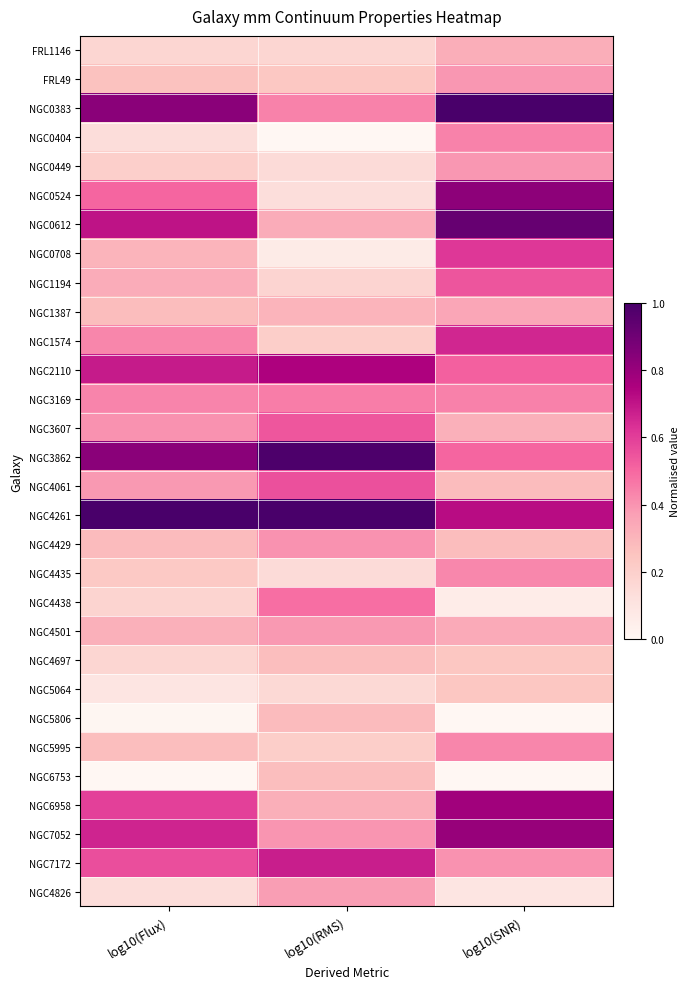

Reading right to left, what are all the values shown in this chart?

FRL1146: log10(SNR)=0.3	log10(RMS)=0.2	log10(Flux)=0.2
FRL49: log10(SNR)=0.4	log10(RMS)=0.2	log10(Flux)=0.3
NGC0383: log10(SNR)=1.0	log10(RMS)=0.4	log10(Flux)=0.8
NGC0404: log10(SNR)=0.4	log10(RMS)=0.0	log10(Flux)=0.1
NGC0449: log10(SNR)=0.4	log10(RMS)=0.1	log10(Flux)=0.2
NGC0524: log10(SNR)=0.8	log10(RMS)=0.1	log10(Flux)=0.5
NGC0612: log10(SNR)=0.9	log10(RMS)=0.3	log10(Flux)=0.7
NGC0708: log10(SNR)=0.6	log10(RMS)=0.1	log10(Flux)=0.3
NGC1194: log10(SNR)=0.5	log10(RMS)=0.2	log10(Flux)=0.3
NGC1387: log10(SNR)=0.3	log10(RMS)=0.3	log10(Flux)=0.3
NGC1574: log10(SNR)=0.7	log10(RMS)=0.2	log10(Flux)=0.4
NGC2110: log10(SNR)=0.5	log10(RMS)=0.7	log10(Flux)=0.7
NGC3169: log10(SNR)=0.4	log10(RMS)=0.5	log10(Flux)=0.4
NGC3607: log10(SNR)=0.3	log10(RMS)=0.5	log10(Flux)=0.4
NGC3862: log10(SNR)=0.5	log10(RMS)=1.0	log10(Flux)=0.8
NGC4061: log10(SNR)=0.3	log10(RMS)=0.6	log10(Flux)=0.4
NGC4261: log10(SNR)=0.7	log10(RMS)=1.0	log10(Flux)=1.0
NGC4429: log10(SNR)=0.3	log10(RMS)=0.4	log10(Flux)=0.3
NGC4435: log10(SNR)=0.4	log10(RMS)=0.1	log10(Flux)=0.2
NGC4438: log10(SNR)=0.1	log10(RMS)=0.5	log10(Flux)=0.2
NGC4501: log10(SNR)=0.3	log10(RMS)=0.4	log10(Flux)=0.3
NGC4697: log10(SNR)=0.2	log10(RMS)=0.3	log10(Flux)=0.2
NGC5064: log10(SNR)=0.2	log10(RMS)=0.2	log10(Flux)=0.1
NGC5806: log10(SNR)=0.0	log10(RMS)=0.3	log10(Flux)=0.0
NGC5995: log10(SNR)=0.4	log10(RMS)=0.2	log10(Flux)=0.3
NGC6753: log10(SNR)=0.0	log10(RMS)=0.3	log10(Flux)=0.0
NGC6958: log10(SNR)=0.8	log10(RMS)=0.3	log10(Flux)=0.6
NGC7052: log10(SNR)=0.8	log10(RMS)=0.4	log10(Flux)=0.7
NGC7172: log10(SNR)=0.4	log10(RMS)=0.7	log10(Flux)=0.6
NGC4826: log10(SNR)=0.1	log10(RMS)=0.4	log10(Flux)=0.1